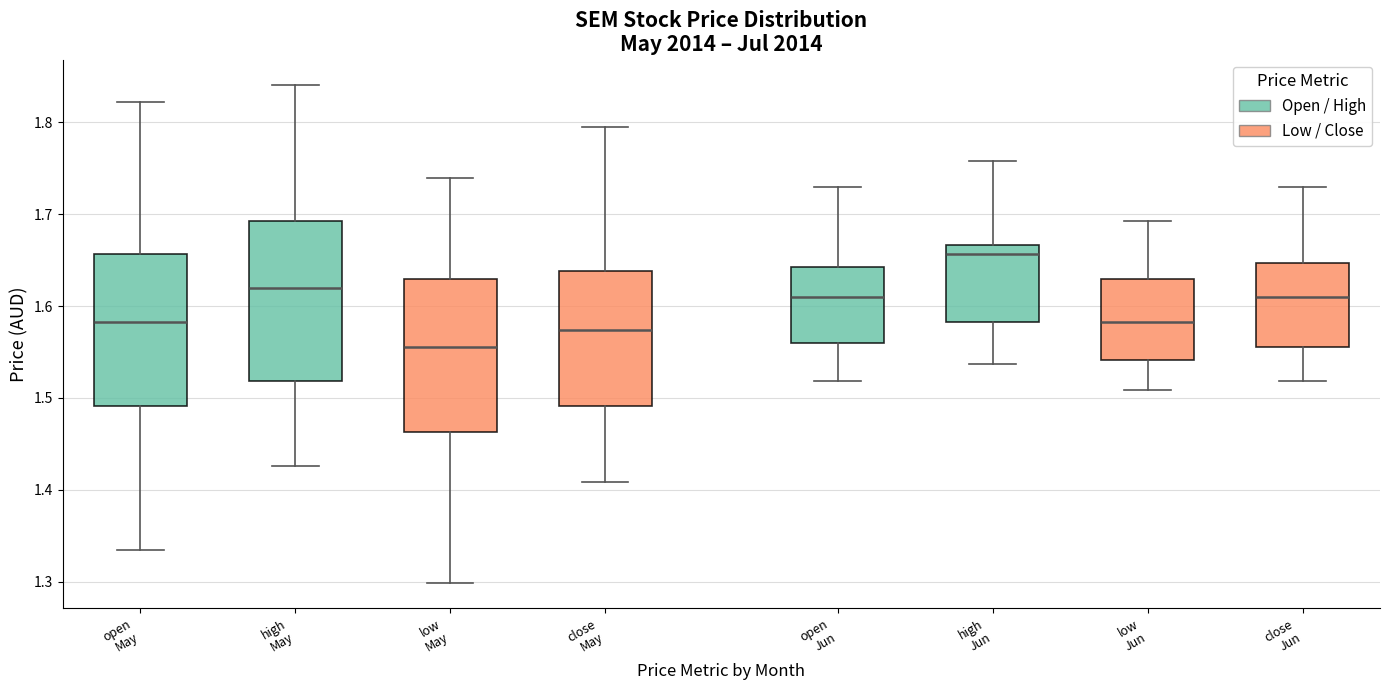

Reading left to right, transcribe this box plot: for each box, give where its median line is, the range the box spans, and where its two whiskers end, as read against the y-axis. The values are not printed on the chart, so give them approximately, as read against the axis.

open May: median 1.58, box 1.49 to 1.66, whiskers 1.33 to 1.82
high May: median 1.62, box 1.52 to 1.69, whiskers 1.43 to 1.84
low May: median 1.56, box 1.46 to 1.63, whiskers 1.30 to 1.74
close May: median 1.57, box 1.49 to 1.64, whiskers 1.41 to 1.80
open Jun: median 1.61, box 1.56 to 1.64, whiskers 1.52 to 1.73
high Jun: median 1.66, box 1.58 to 1.67, whiskers 1.54 to 1.76
low Jun: median 1.58, box 1.54 to 1.63, whiskers 1.51 to 1.69
close Jun: median 1.61, box 1.56 to 1.65, whiskers 1.52 to 1.73